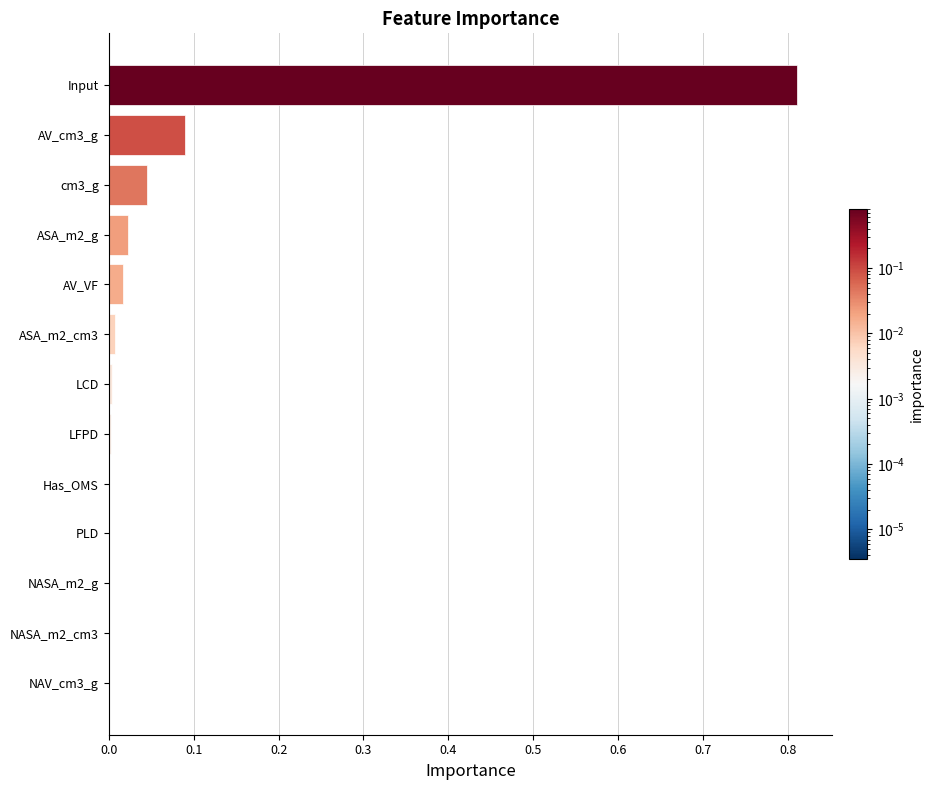

Between Input and NASA_m2_cm3, which is larger?

Input